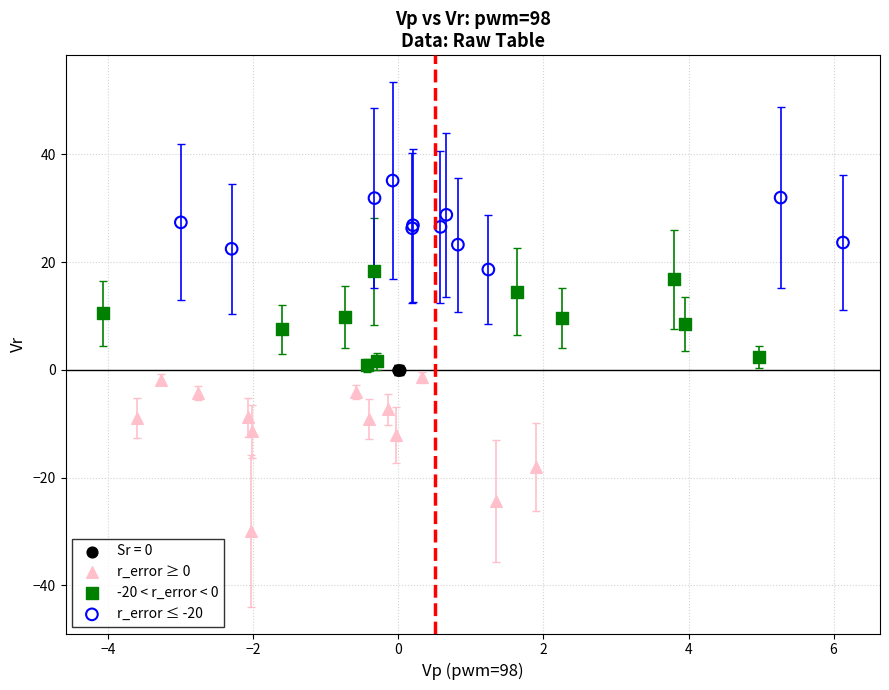

Which series reaches the maximum Y coordinate?

r_error ≤ -20